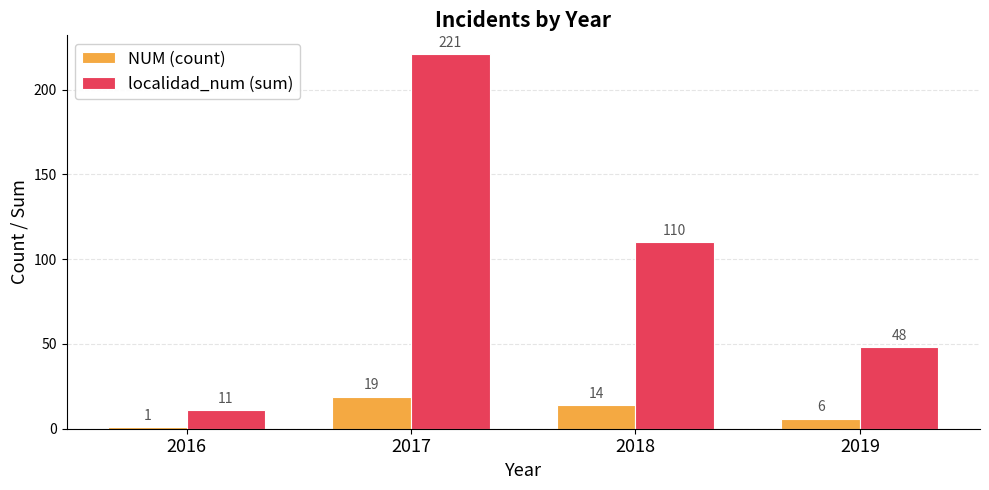

At which label does NUM (count) first exceed 14?

2017